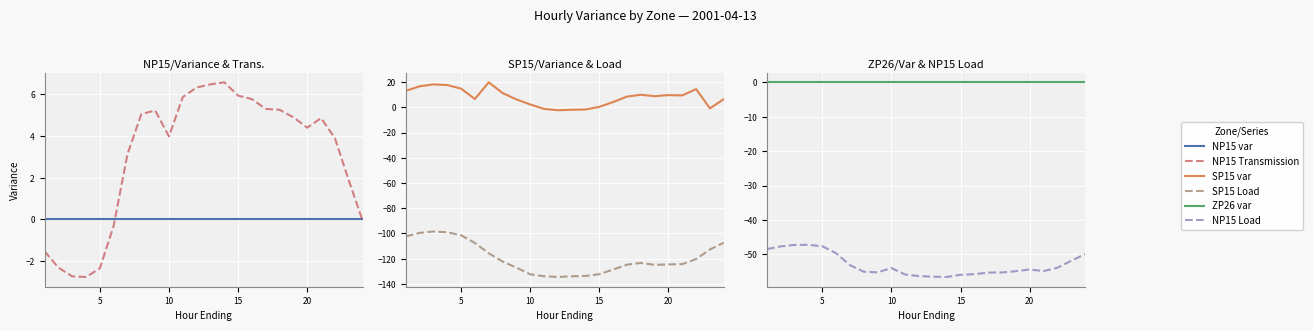

The SP15 var series shows 8.9 at 10. True or false?

False